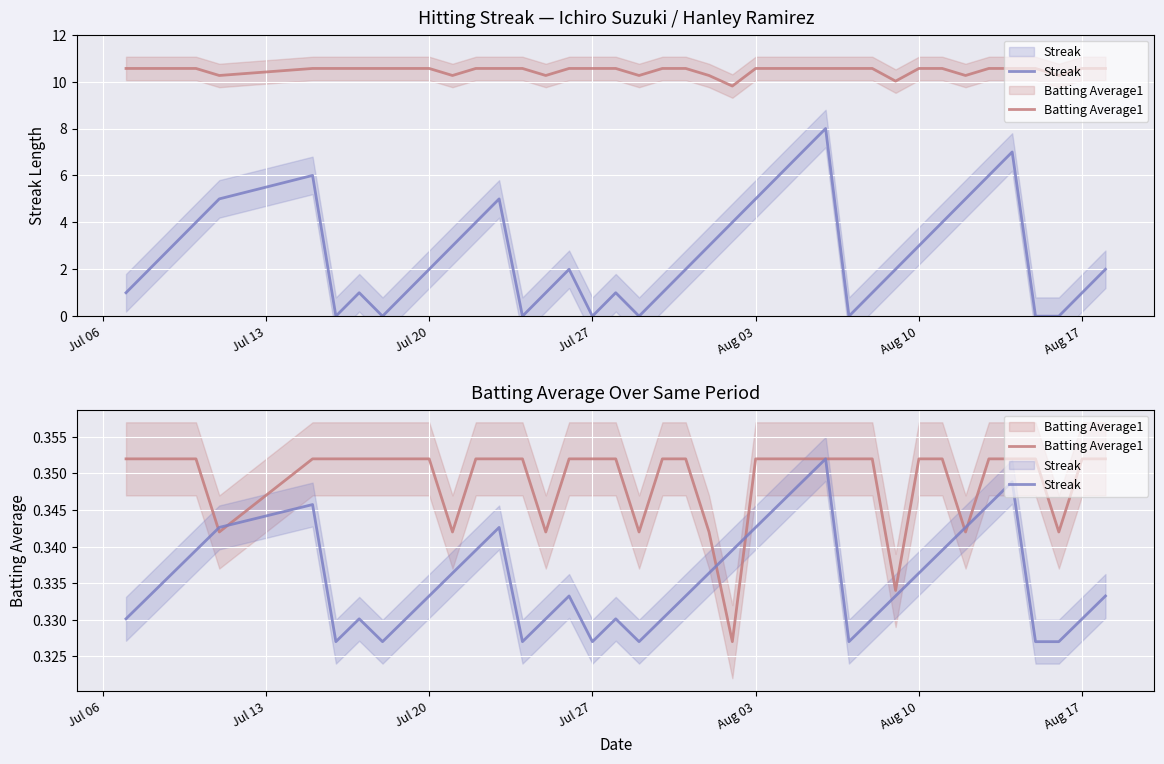

Reading left to right, what are all the values shown in this chart?

Streak: 0.3	0.3	0.3	0.3	0.3	0.3	0.3	0.3	0.3	0.3	0.3	0.3	0.3	0.3	0.3	0.3	0.3	0.3	0.3	0.3	0.3	0.3	0.3	0.3	0.3	0.3	0.3	0.4	0.3	0.3	0.3	0.3	0.3	0.3	0.3	0.3	0.3	0.3	0.3	0.3
Batting Average1: 0.4	0.4	0.4	0.4	0.3	0.4	0.4	0.4	0.4	0.4	0.4	0.3	0.4	0.4	0.4	0.3	0.4	0.4	0.4	0.3	0.4	0.4	0.3	0.3	0.4	0.4	0.4	0.4	0.4	0.4	0.3	0.4	0.4	0.3	0.4	0.4	0.4	0.3	0.4	0.4